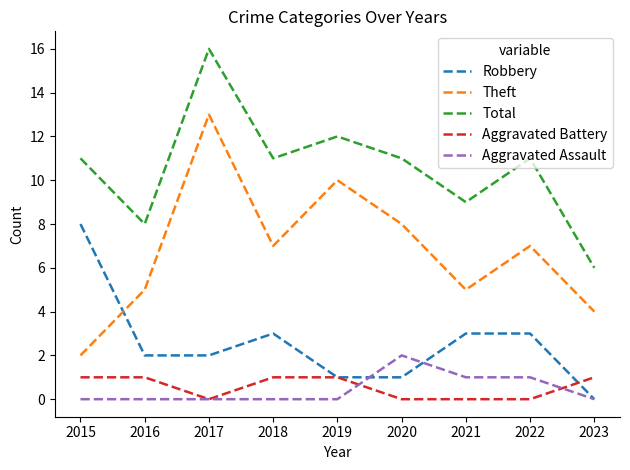

What are all the series names shown in the legend?

Robbery, Theft, Total, Aggravated Battery, Aggravated Assault